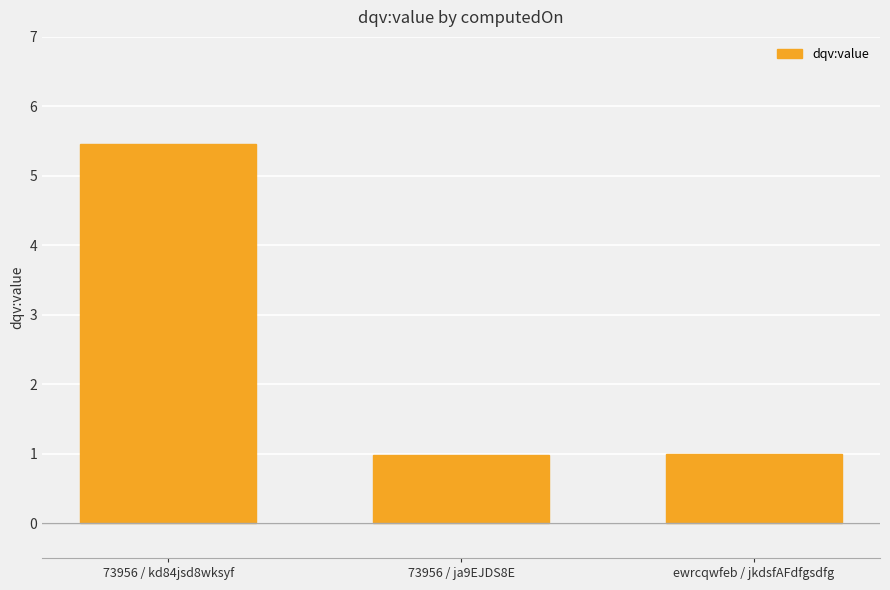

What value does the data have at ewrcqwfeb / jkdsfAFdfgsdfg?

1.0